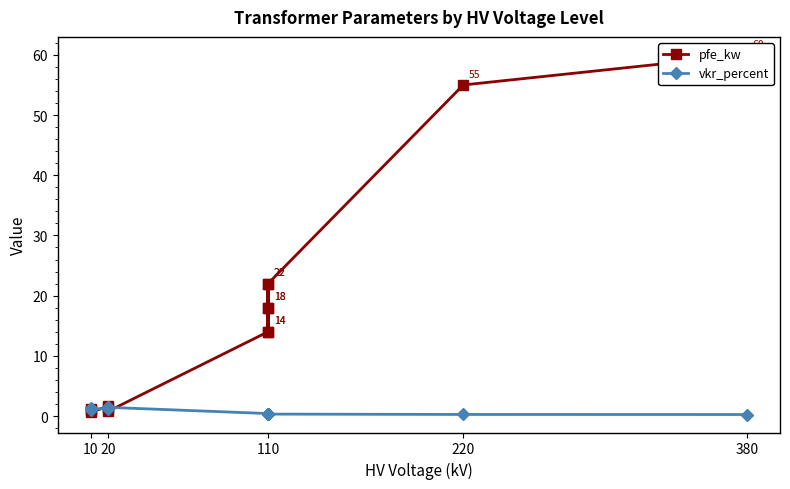

Is it true that pfe_kw equals 30.1 at 110?

False